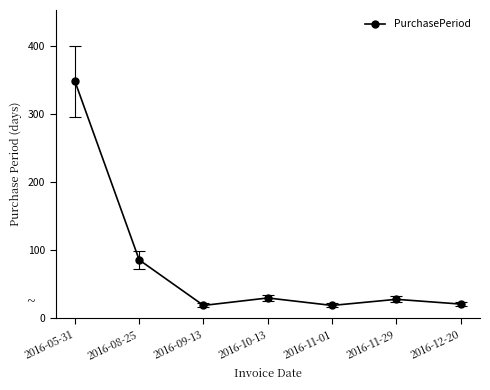

What is the ratio of the value at 2016-12-20 to the value at 2016-11-01?

1.1